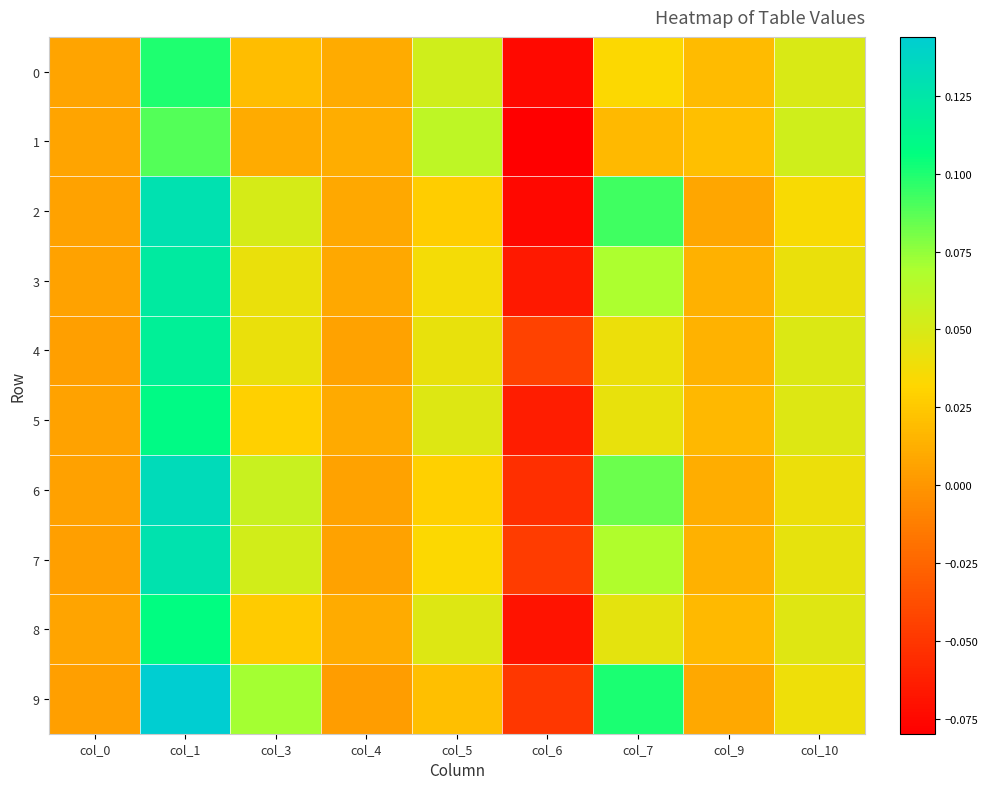

Which series has the largest total across all categories?

9